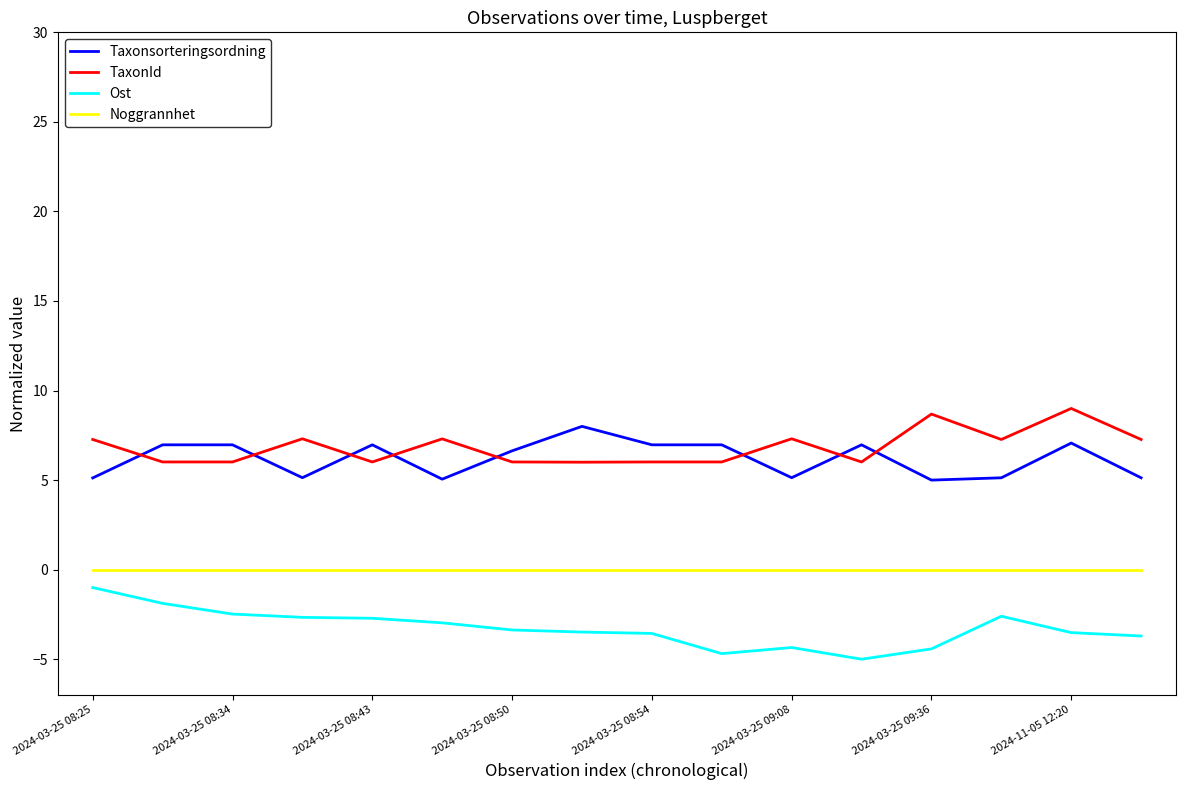

Which series has the widest spread of values?

Ost